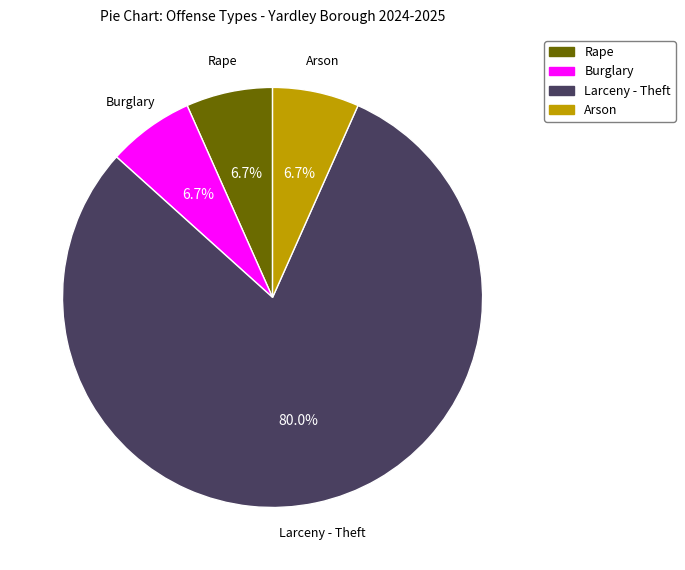

How many segments does this pie chart have?

4